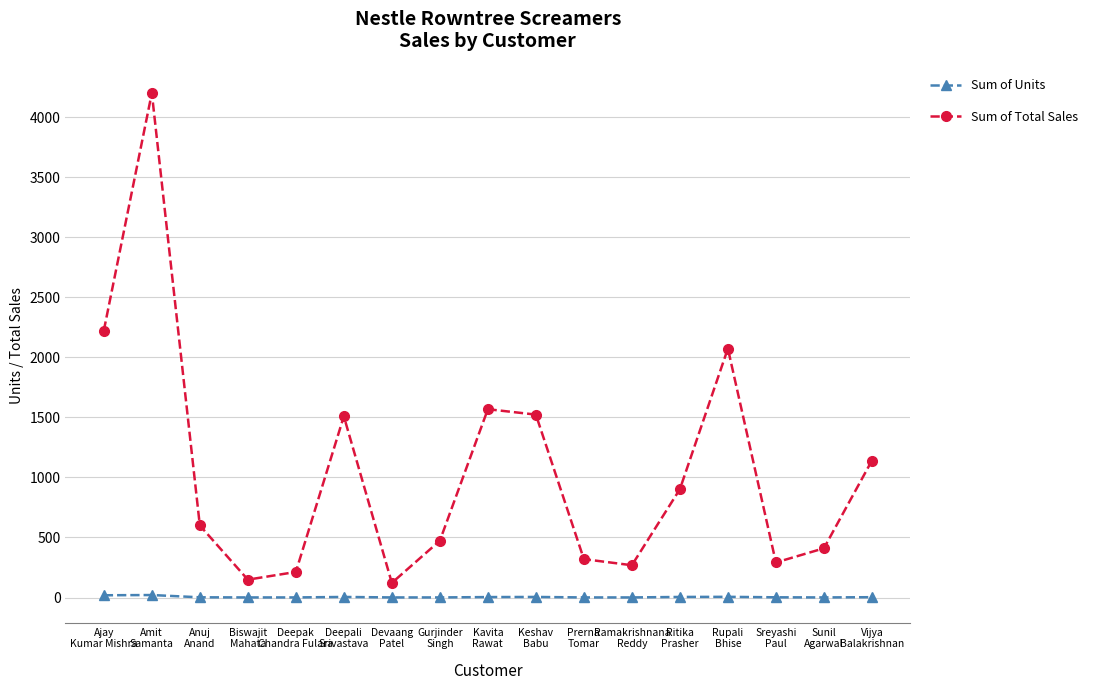

List the series in order of their overall mean, highest first.

Sum of Total Sales, Sum of Units